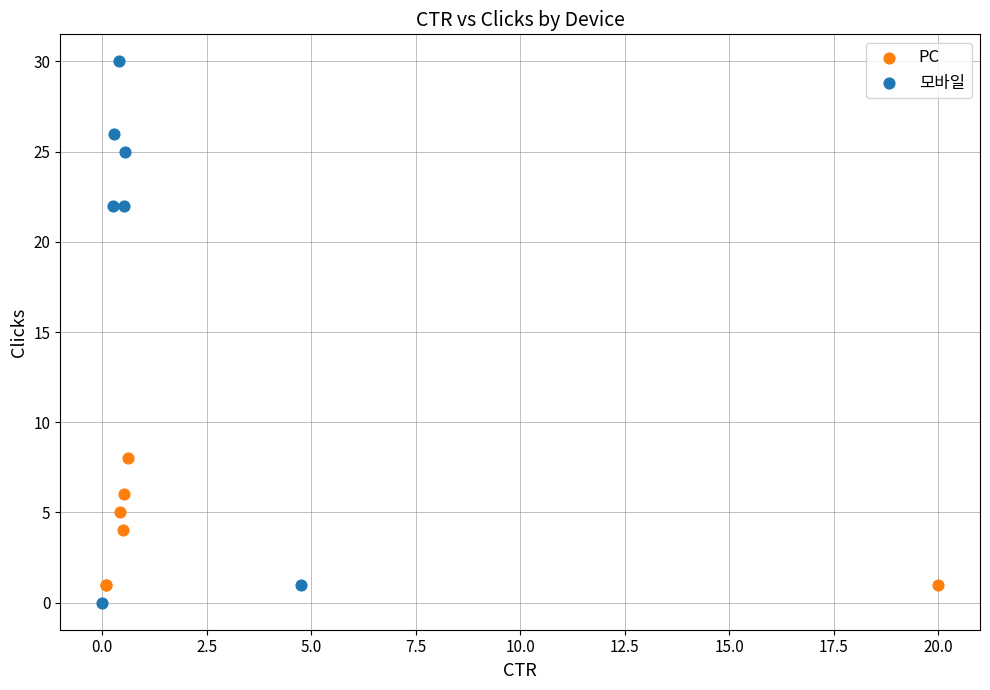

Which series contains the lowest Y value?

모바일